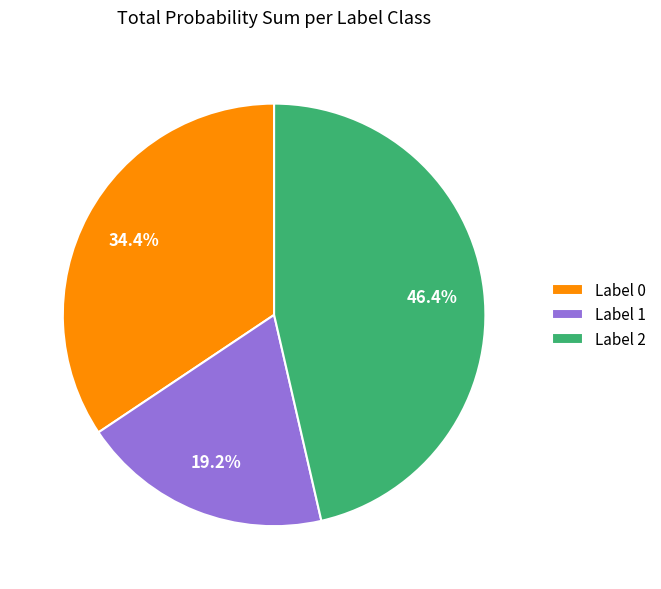

Is there a majority slice in this chart?

No